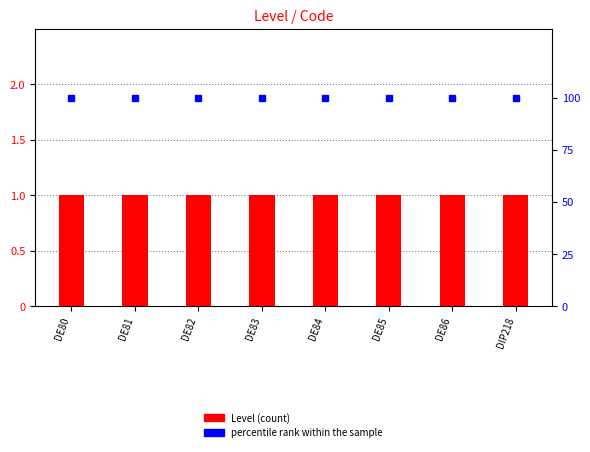

Rank the series at DE84 from lowest to highest value.

Level, percentile rank within the sample